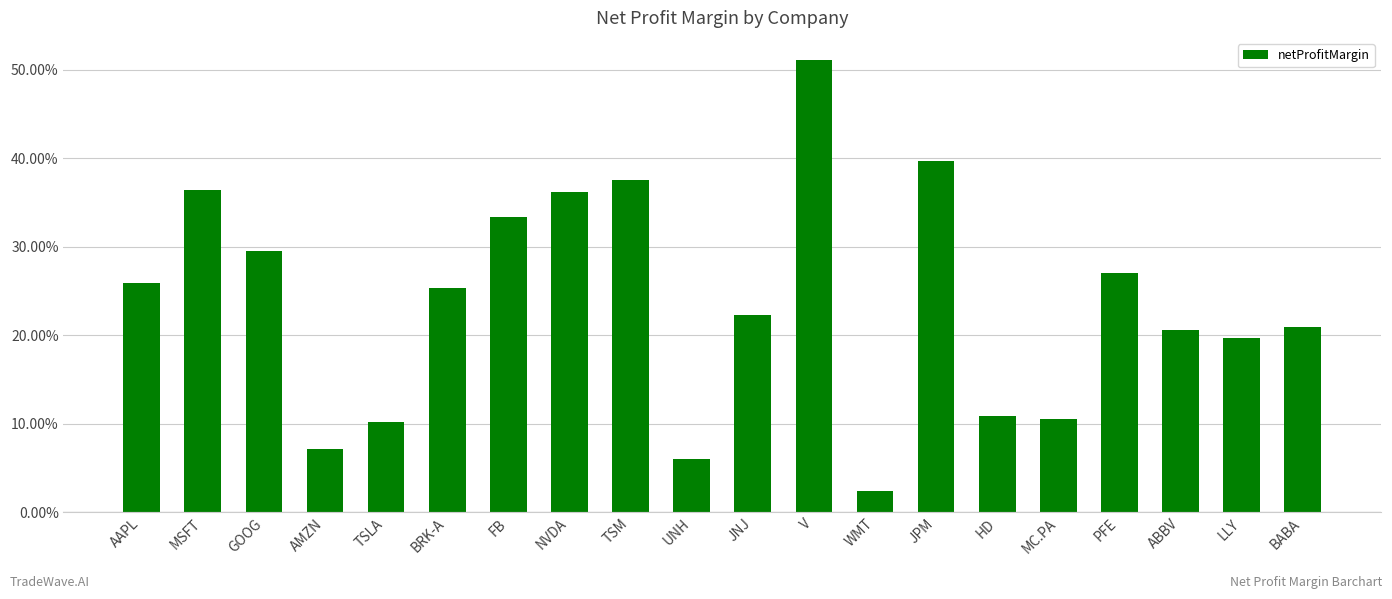

What is the greatest value displayed?

51.1